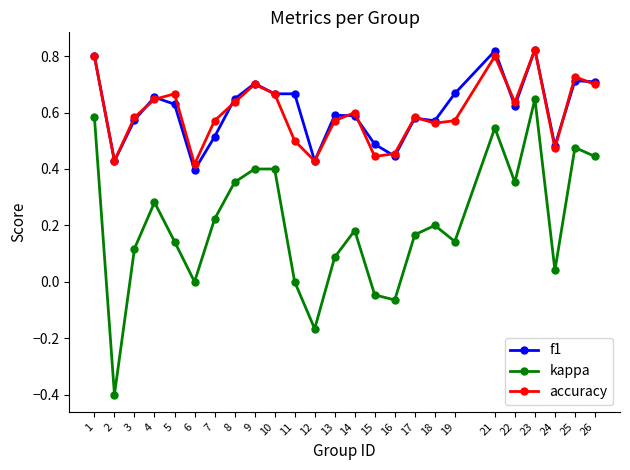

What is the lowest value of the kappa series?

-0.4